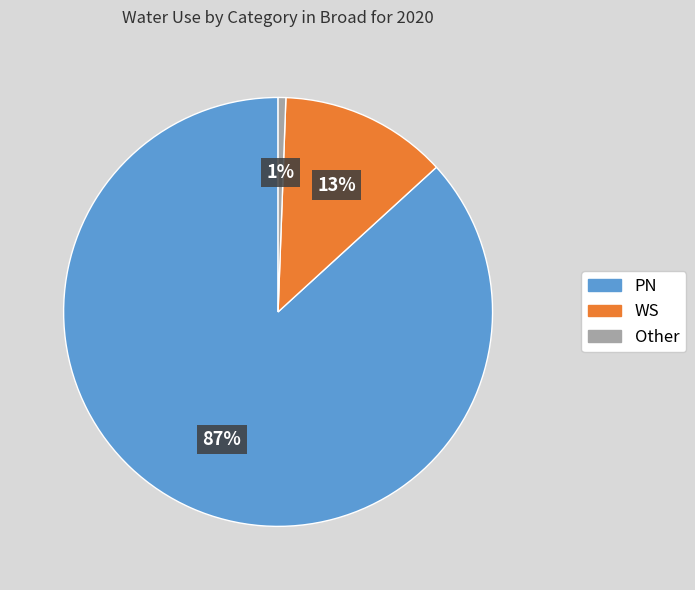

Do WS and PN together represent more than half of the pie?

Yes